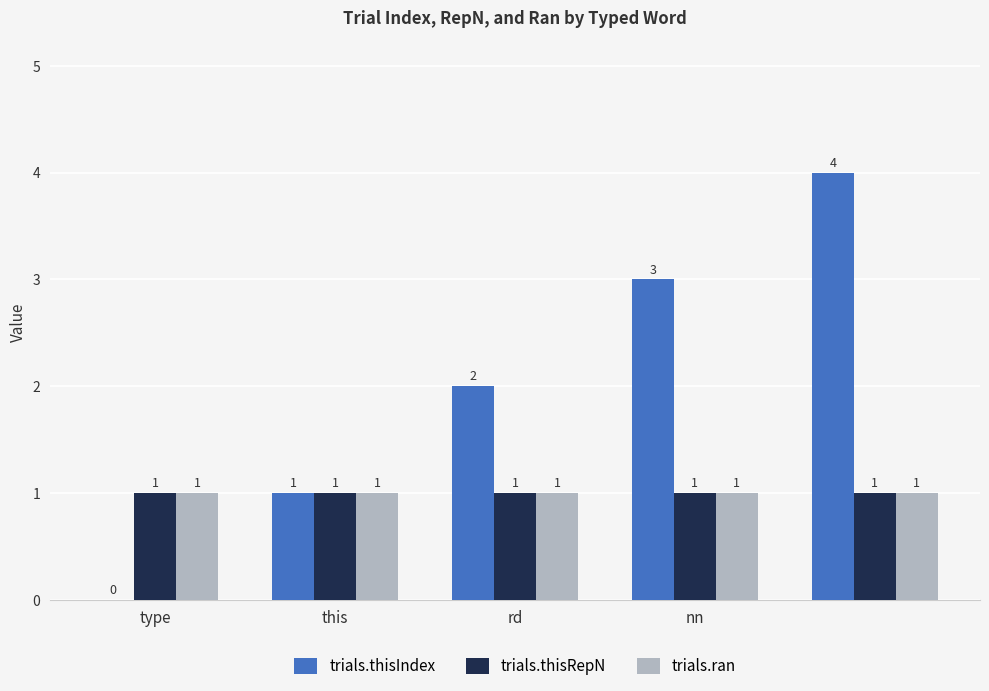

How many groups of bars are there?

5